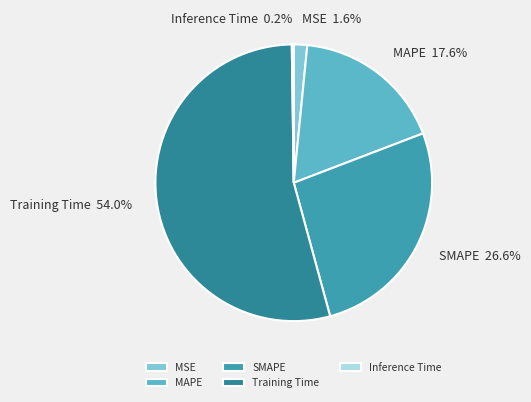

Between SMAPE and MAPE, which is larger?

SMAPE